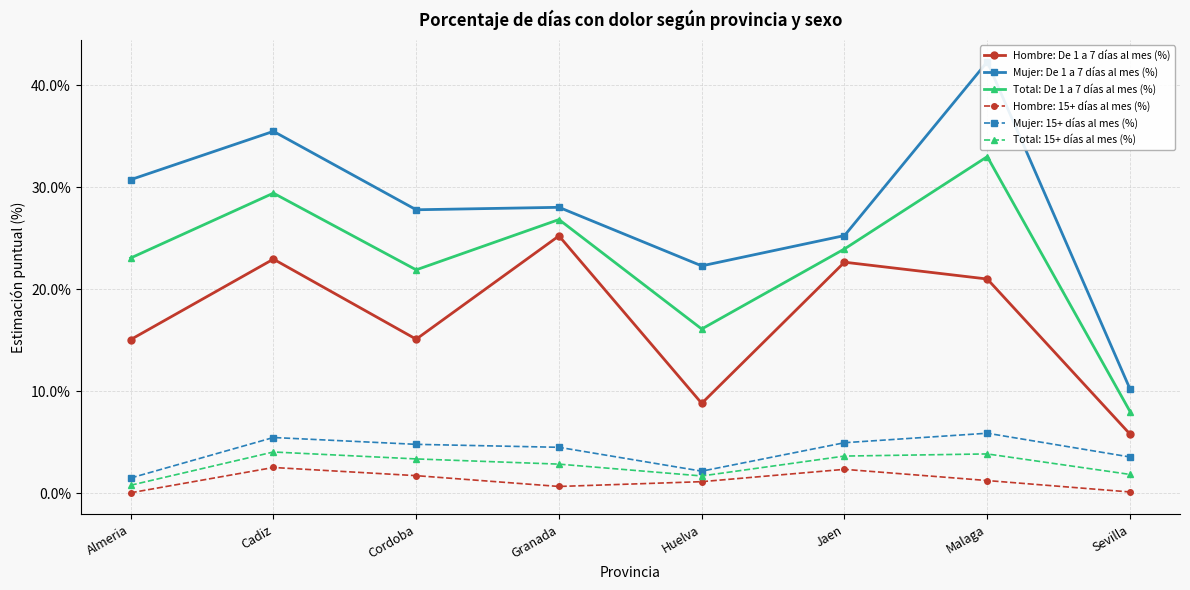

What is the sum of the Mujer: De 1 a 7 días al mes (%) values at Malaga and Cadiz?

77.8